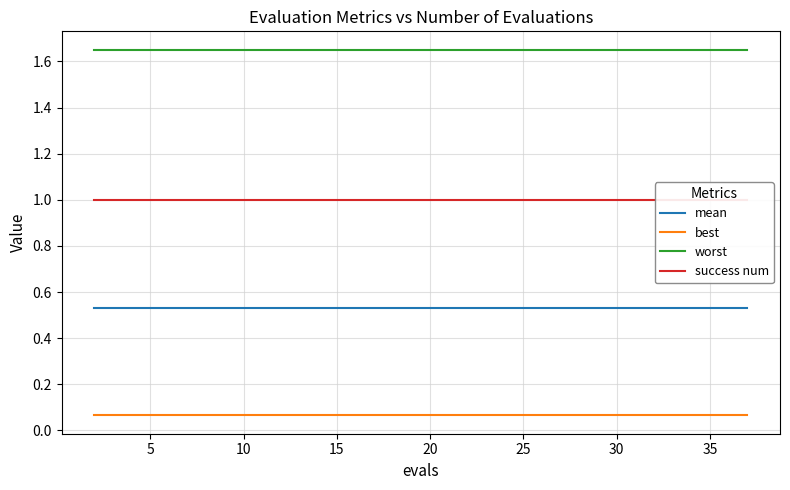

True or false: worst and mean cross at least once.

False